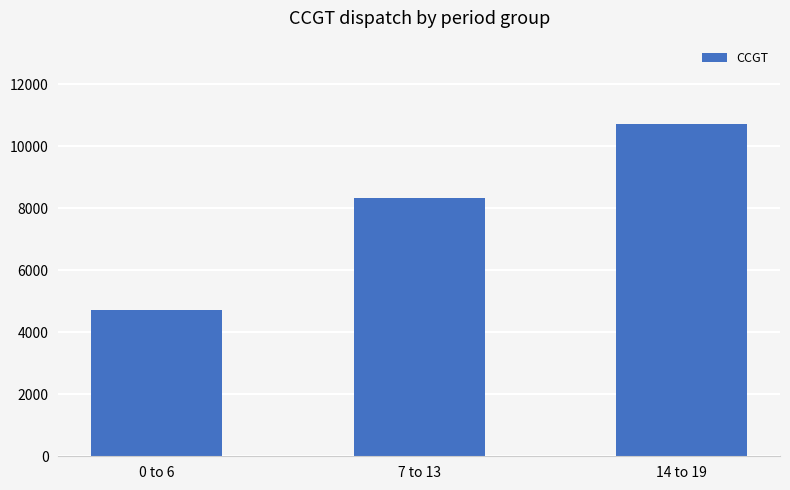

Reading left to right, what are all the values shown in this chart?

0 to 6=4730	7 to 13=8346	14 to 19=10726